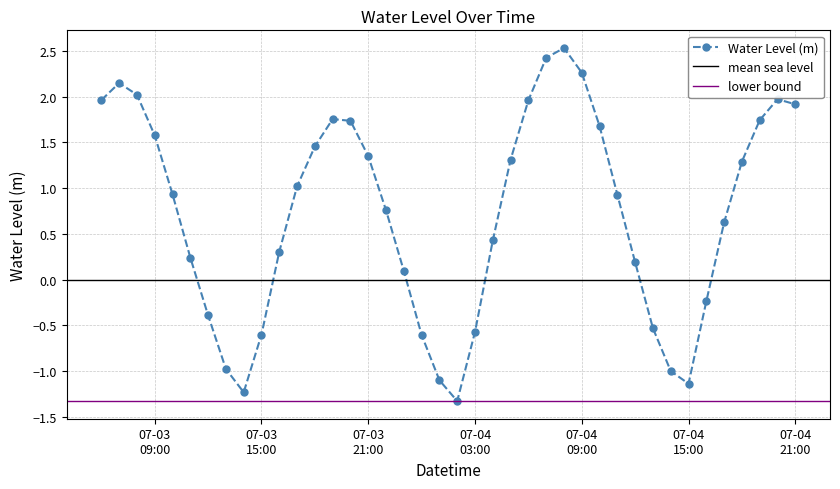

Is it true that the value at 2023-07-03 07:00:00 is 0.5?

False